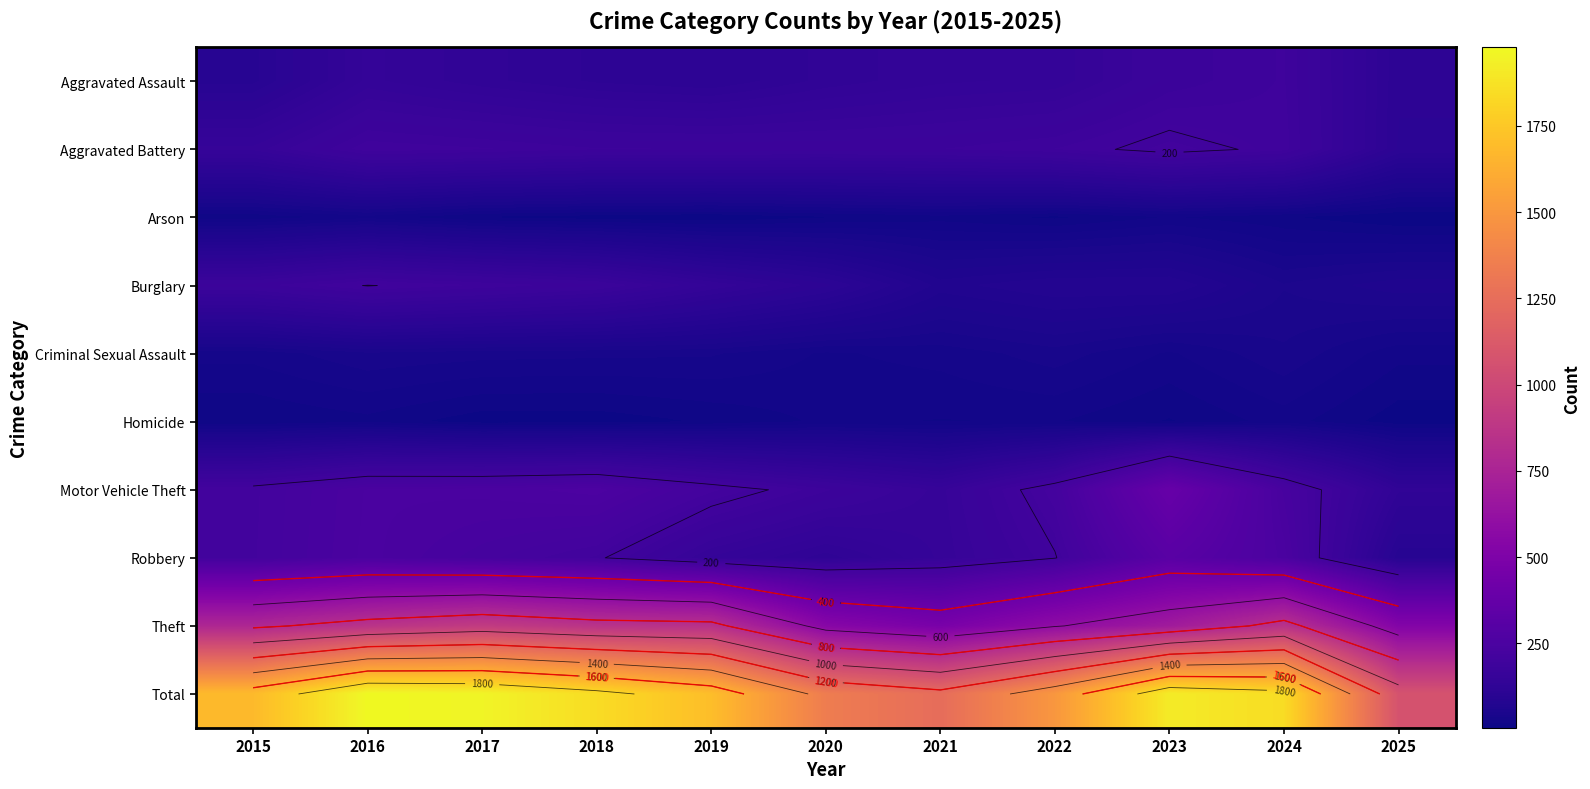

At which label does Total first exceed 1702?

2016